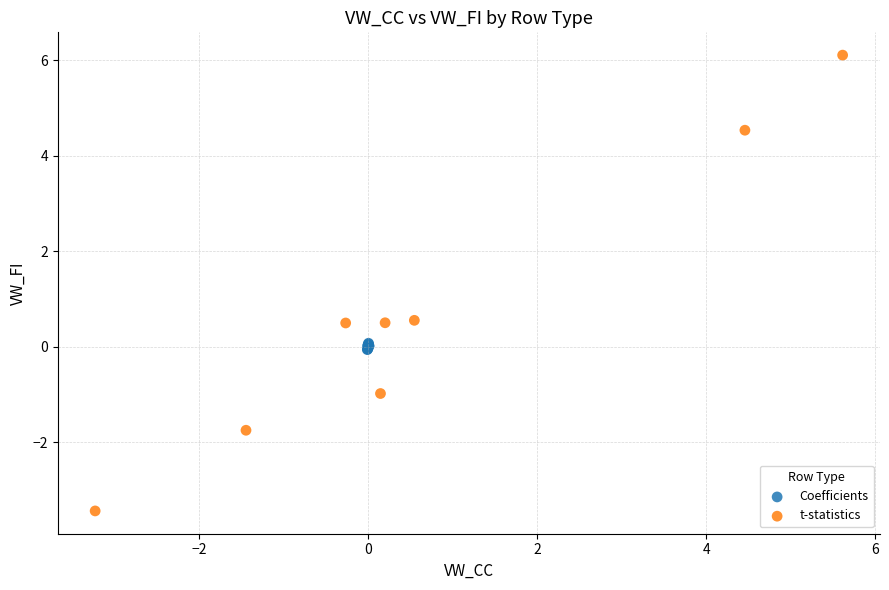

Which series reaches the minimum Y coordinate?

t-statistics